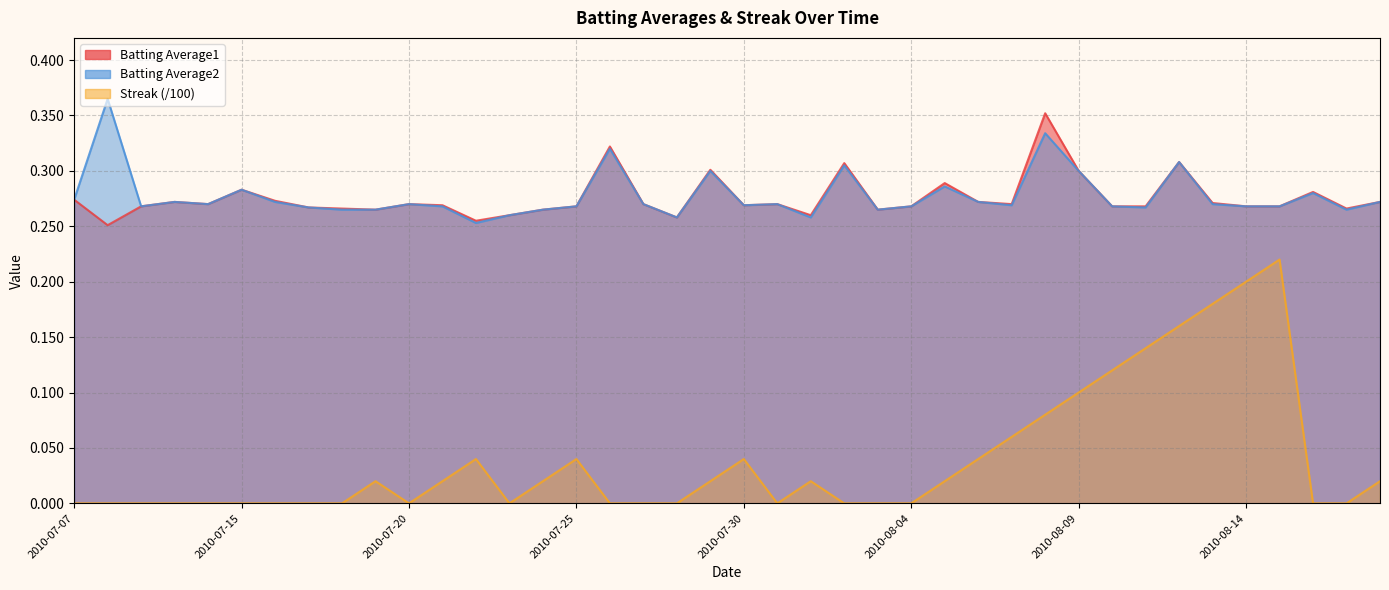

Rank the series by their maximum value, from highest to lowest.

Batting Average2, Batting Average1, Streak